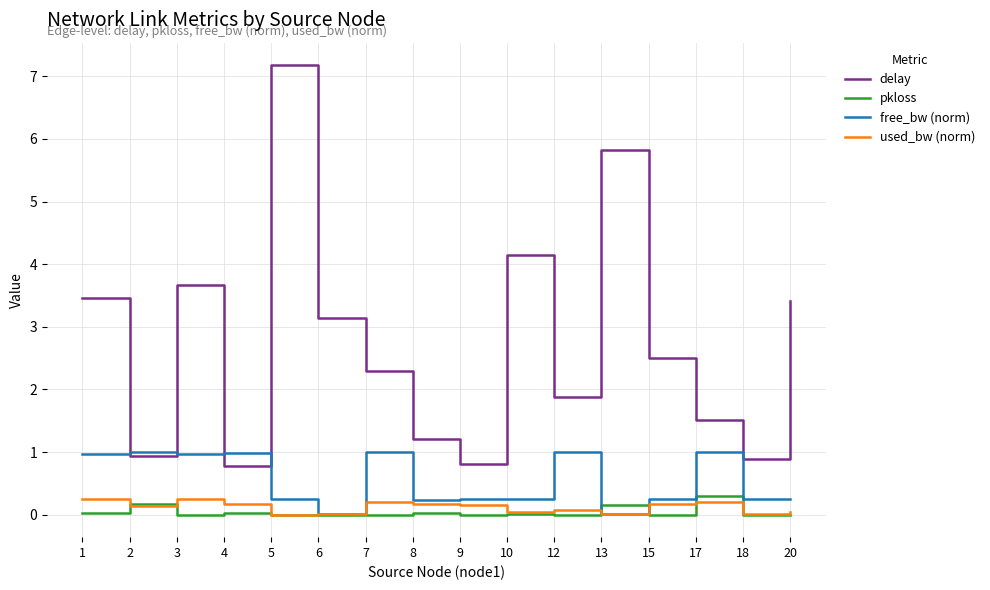

What is the approximate value of free_bw (norm) at 10?

0.2